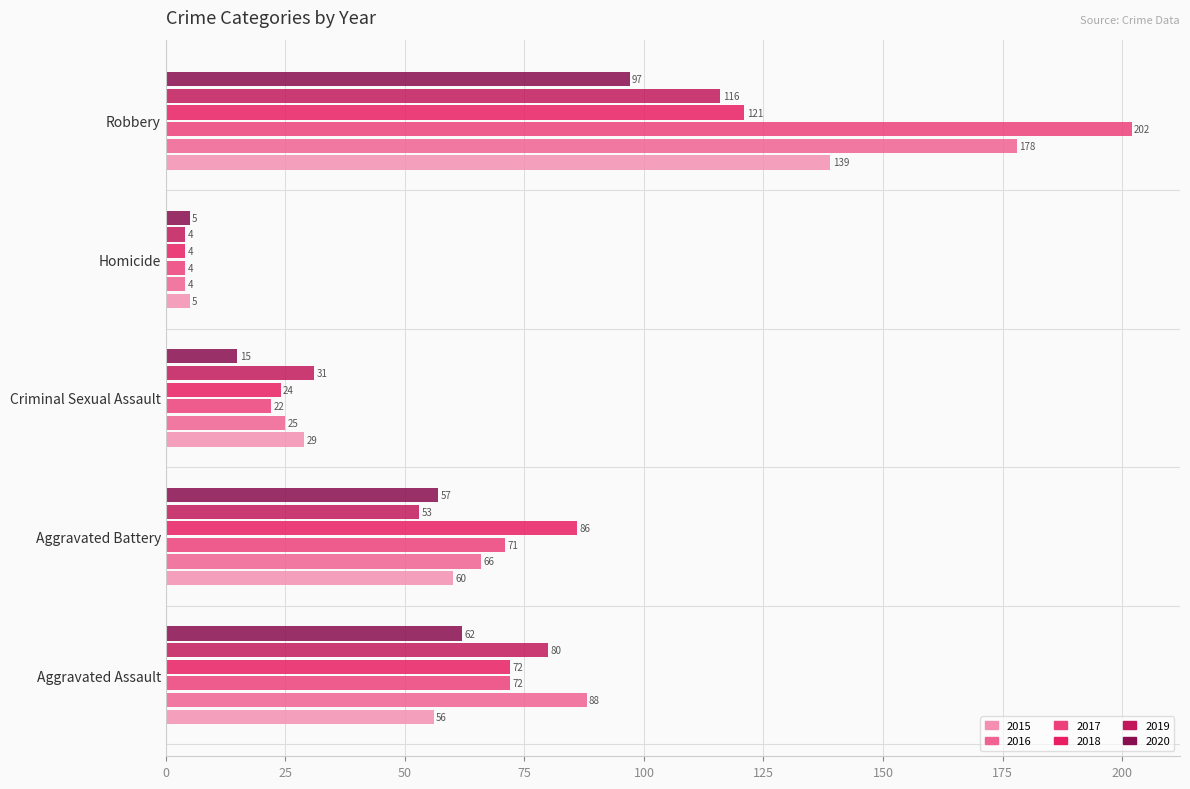

What is the difference between the 2020 values at Robbery and Aggravated Assault?

35